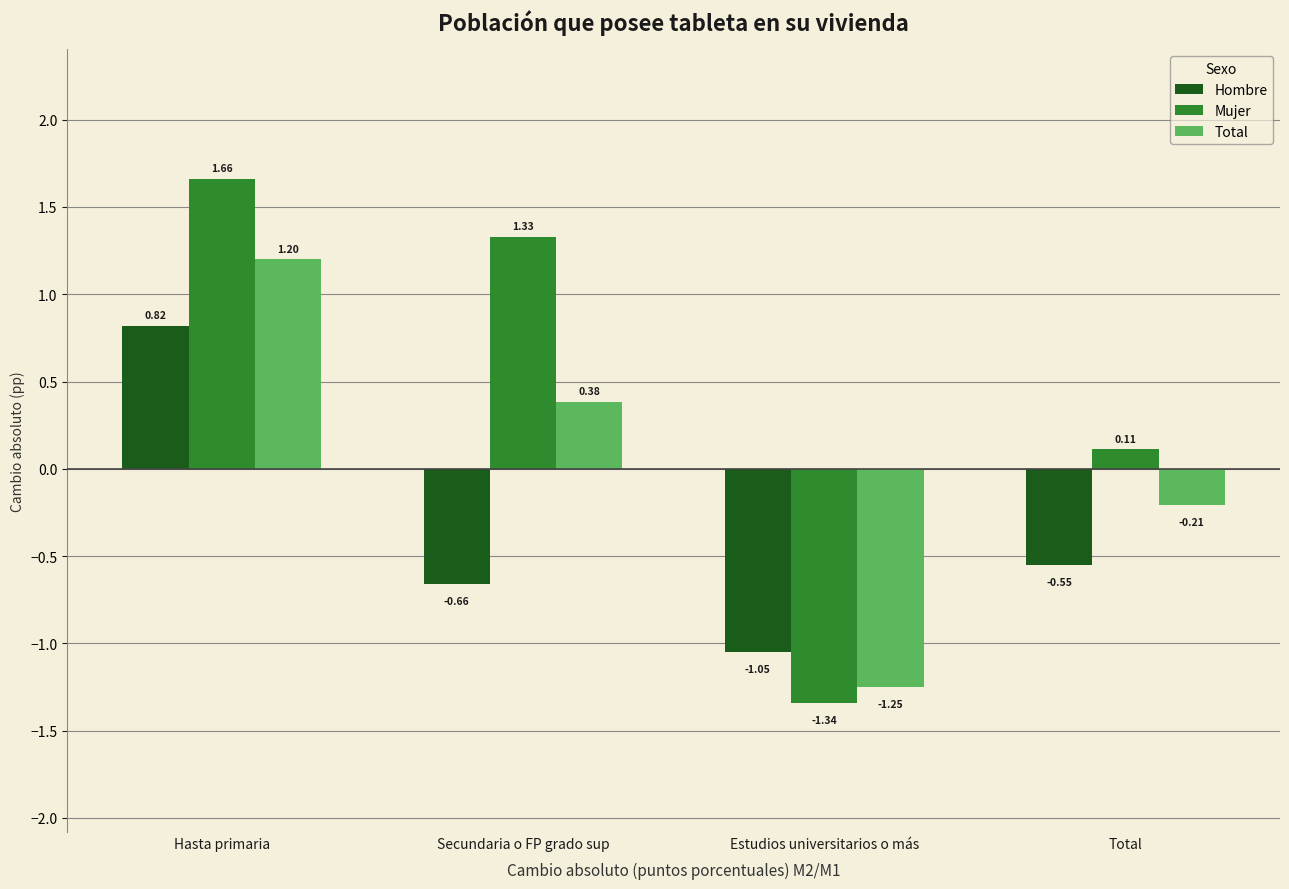

What is the total value across all series at Estudios universitarios o más?

-3.6